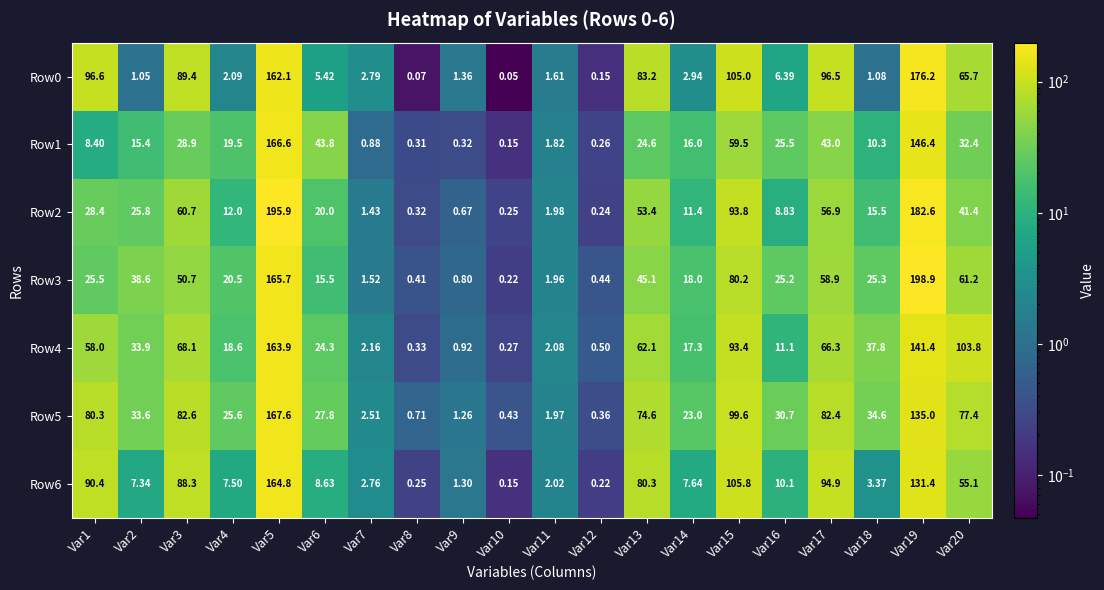

What is the spread (max minus min) of values at Var13?

58.6